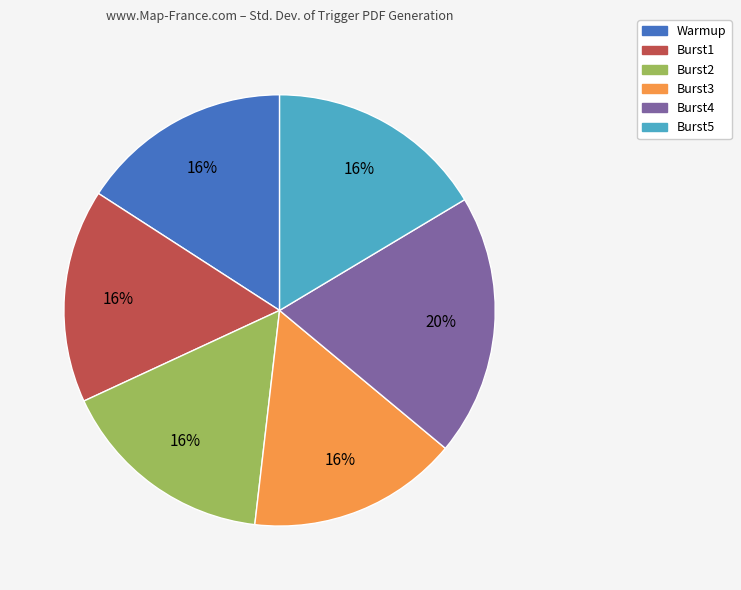

Is there a majority slice in this chart?

No